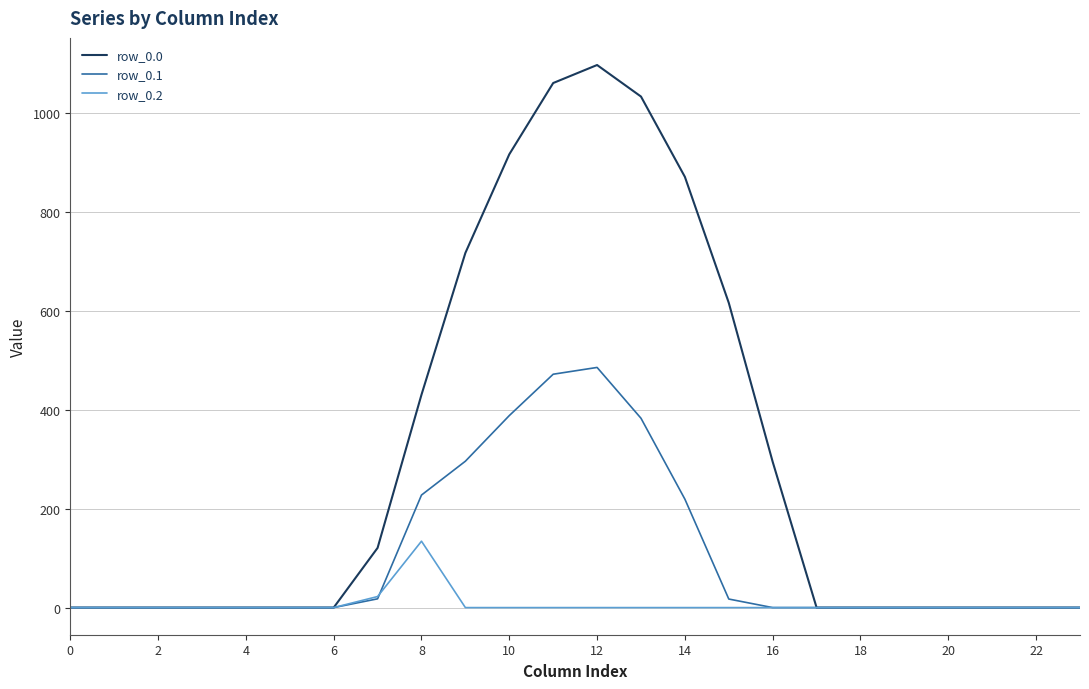

What is the maximum value shown in the chart?

1096.7